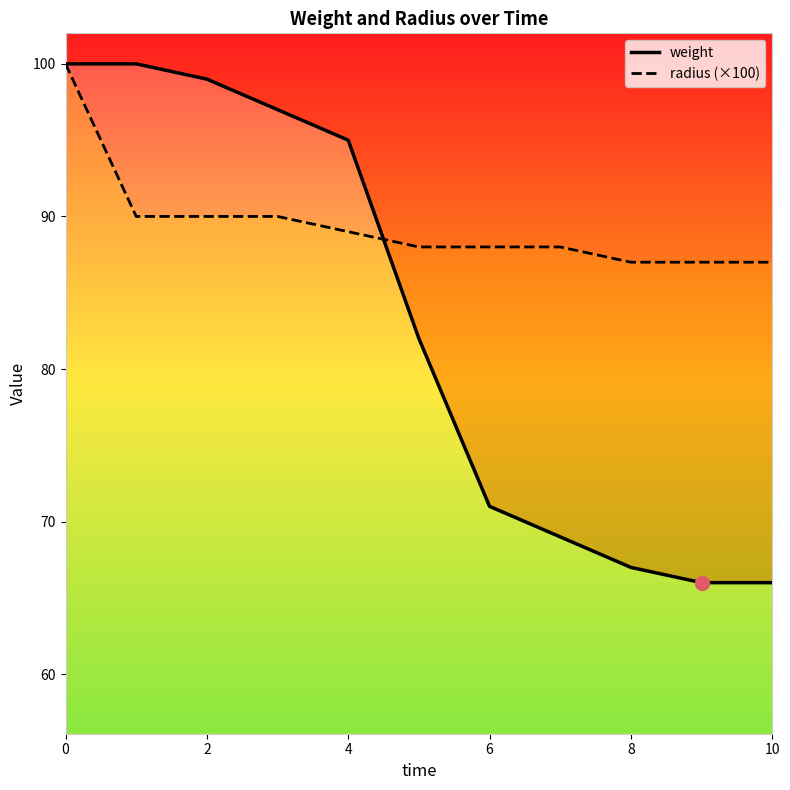

Which has a higher value, 7 or 6?

6